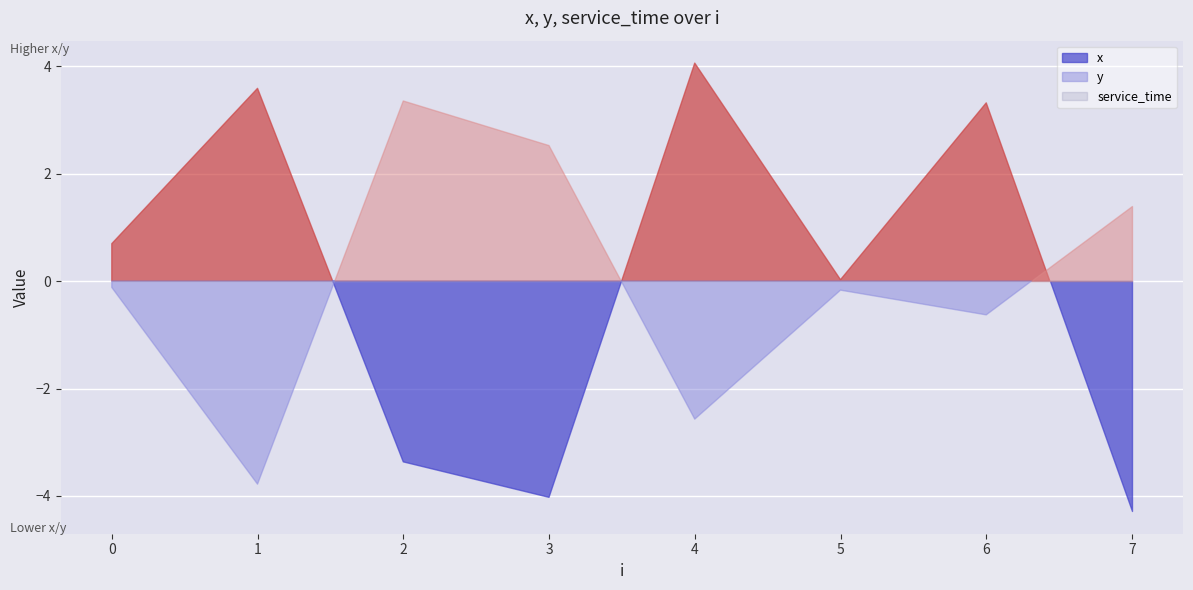

How many lines are shown in the chart?

3